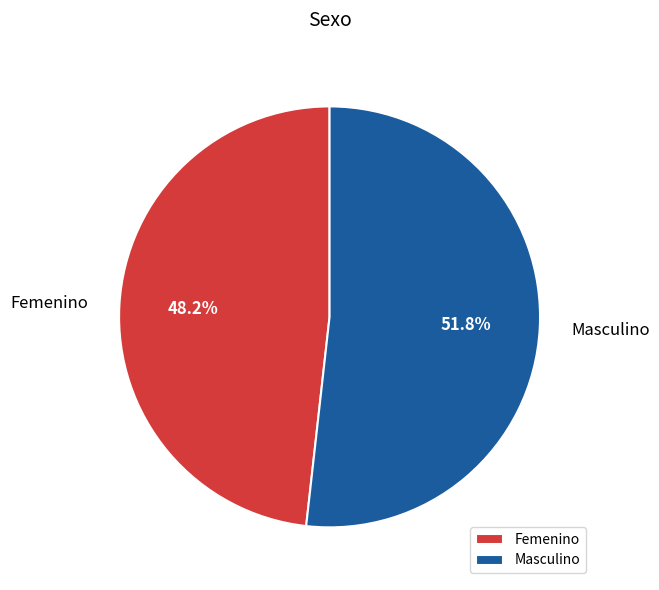

True or false: Masculino accounts for 52% of the total.

True